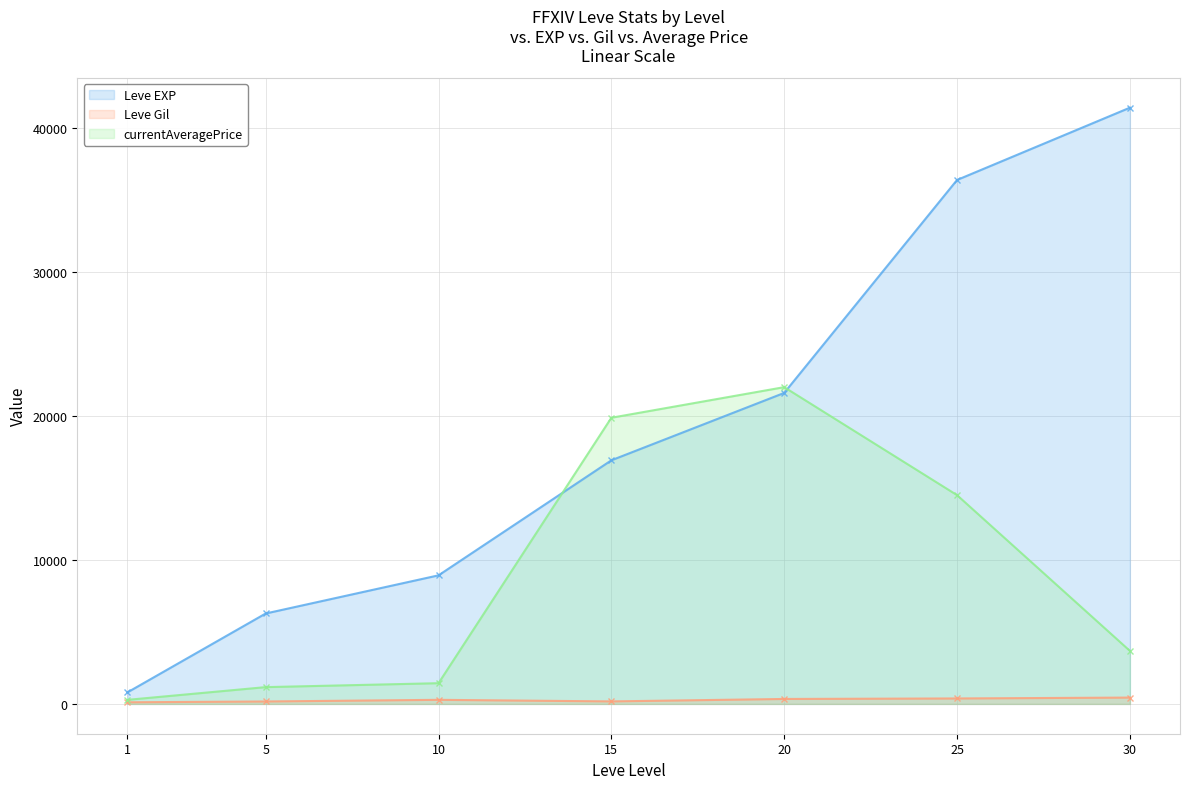

What is the highest value of the currentAveragePrice series?

22000.0